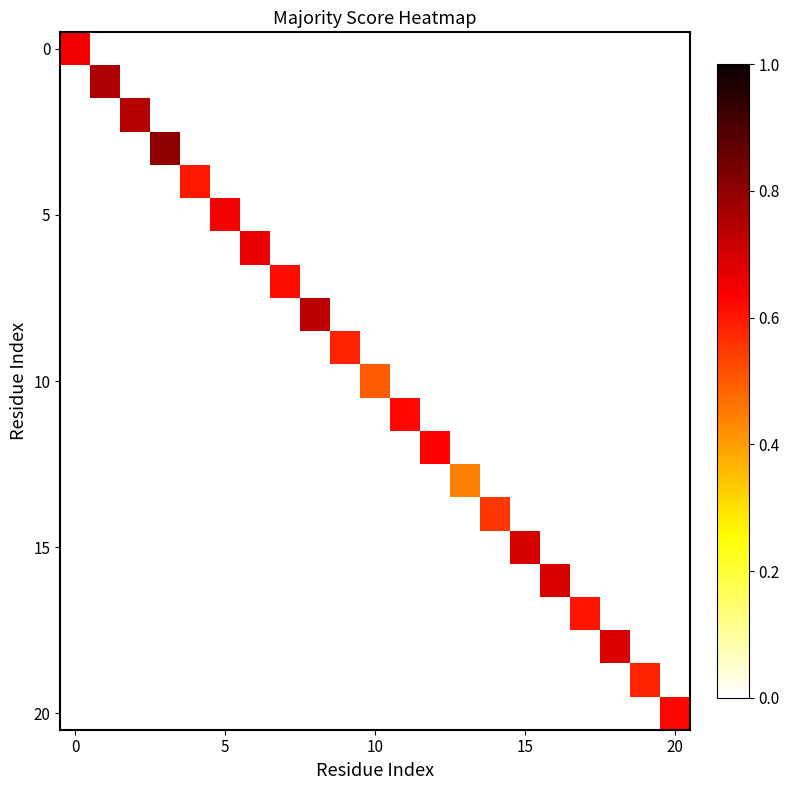

At how many categories does at least one series exceed 0?

21